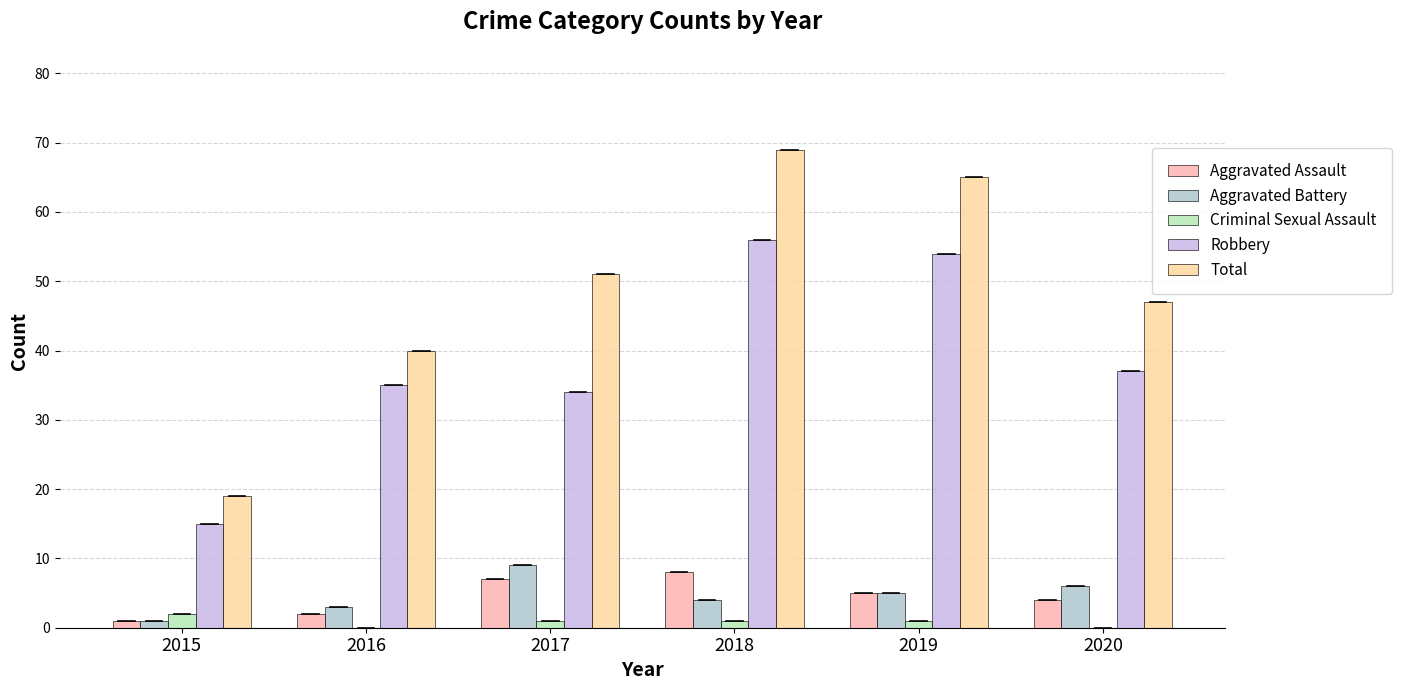

What is the spread (max minus min) of values at 2020?

47